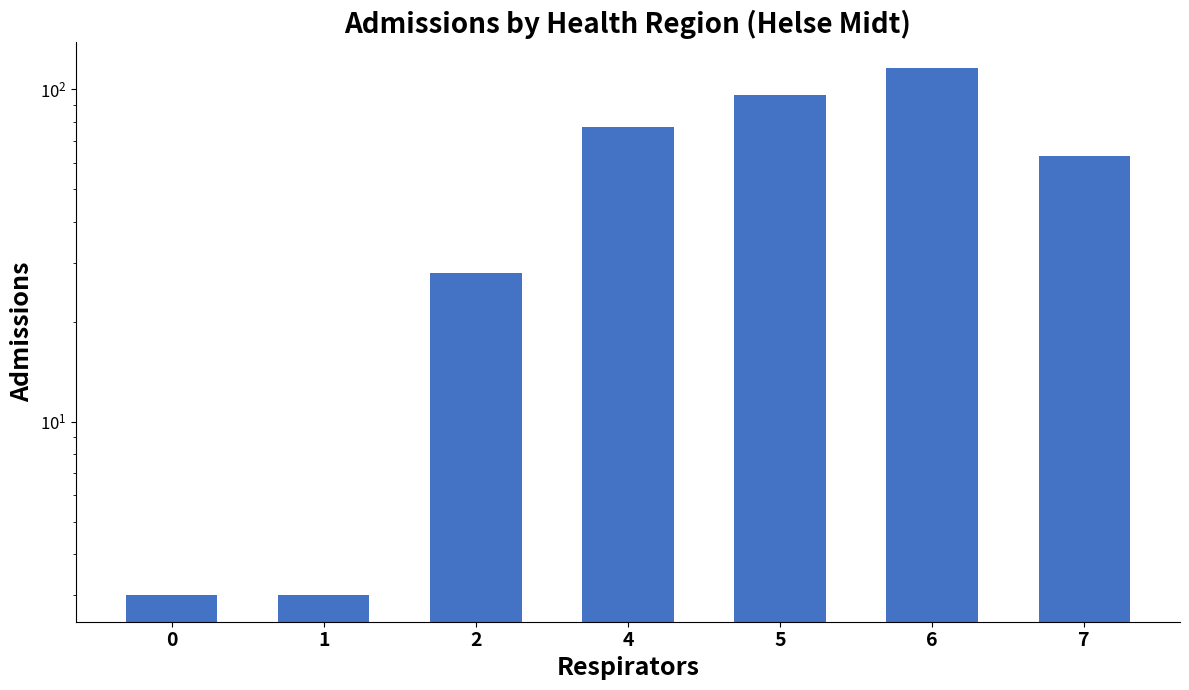

The value at 7 is 63. True or false?

True